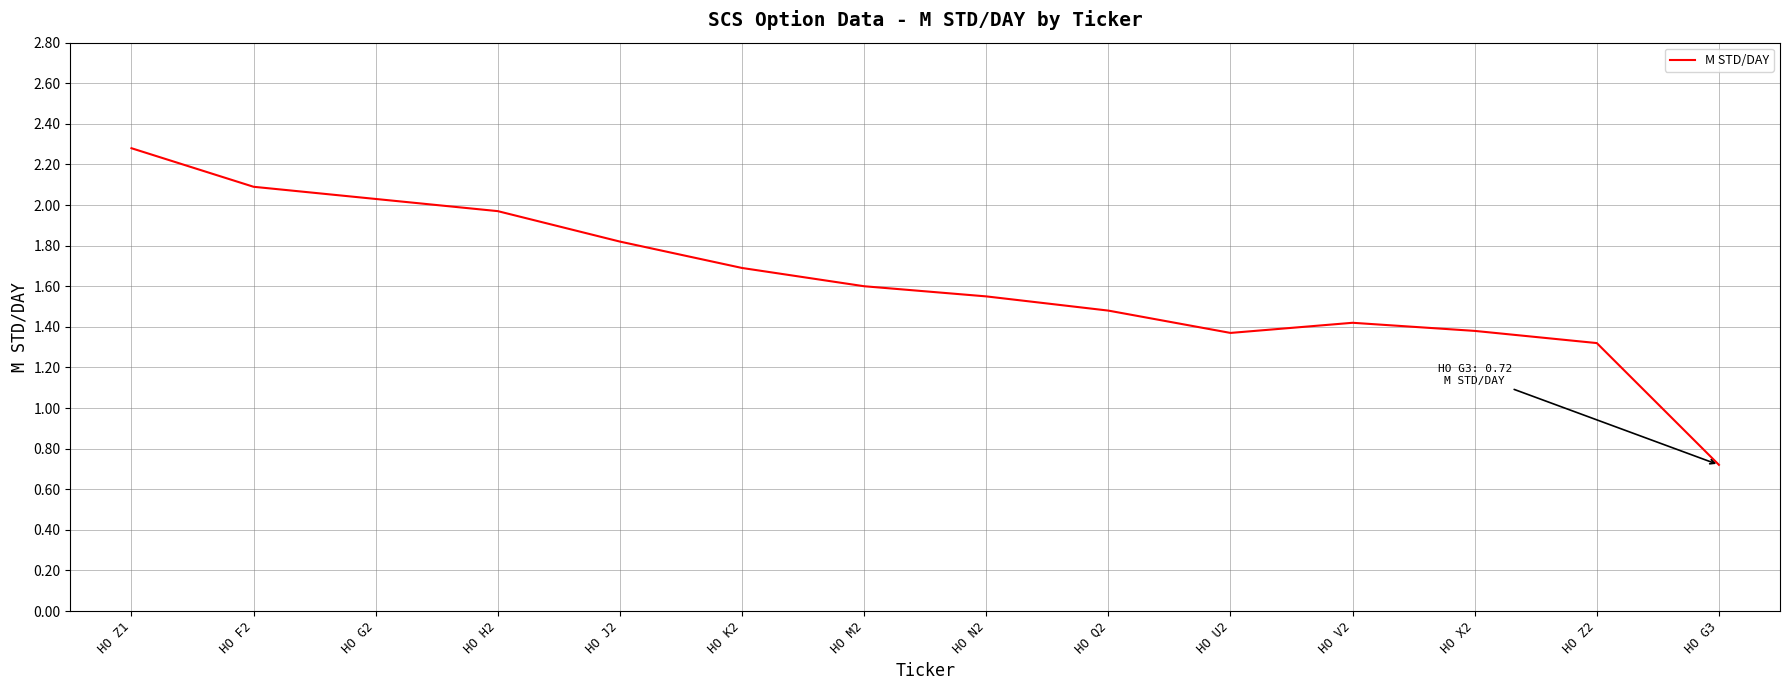

Is it true that the value at HO G2 is 2.9?

False